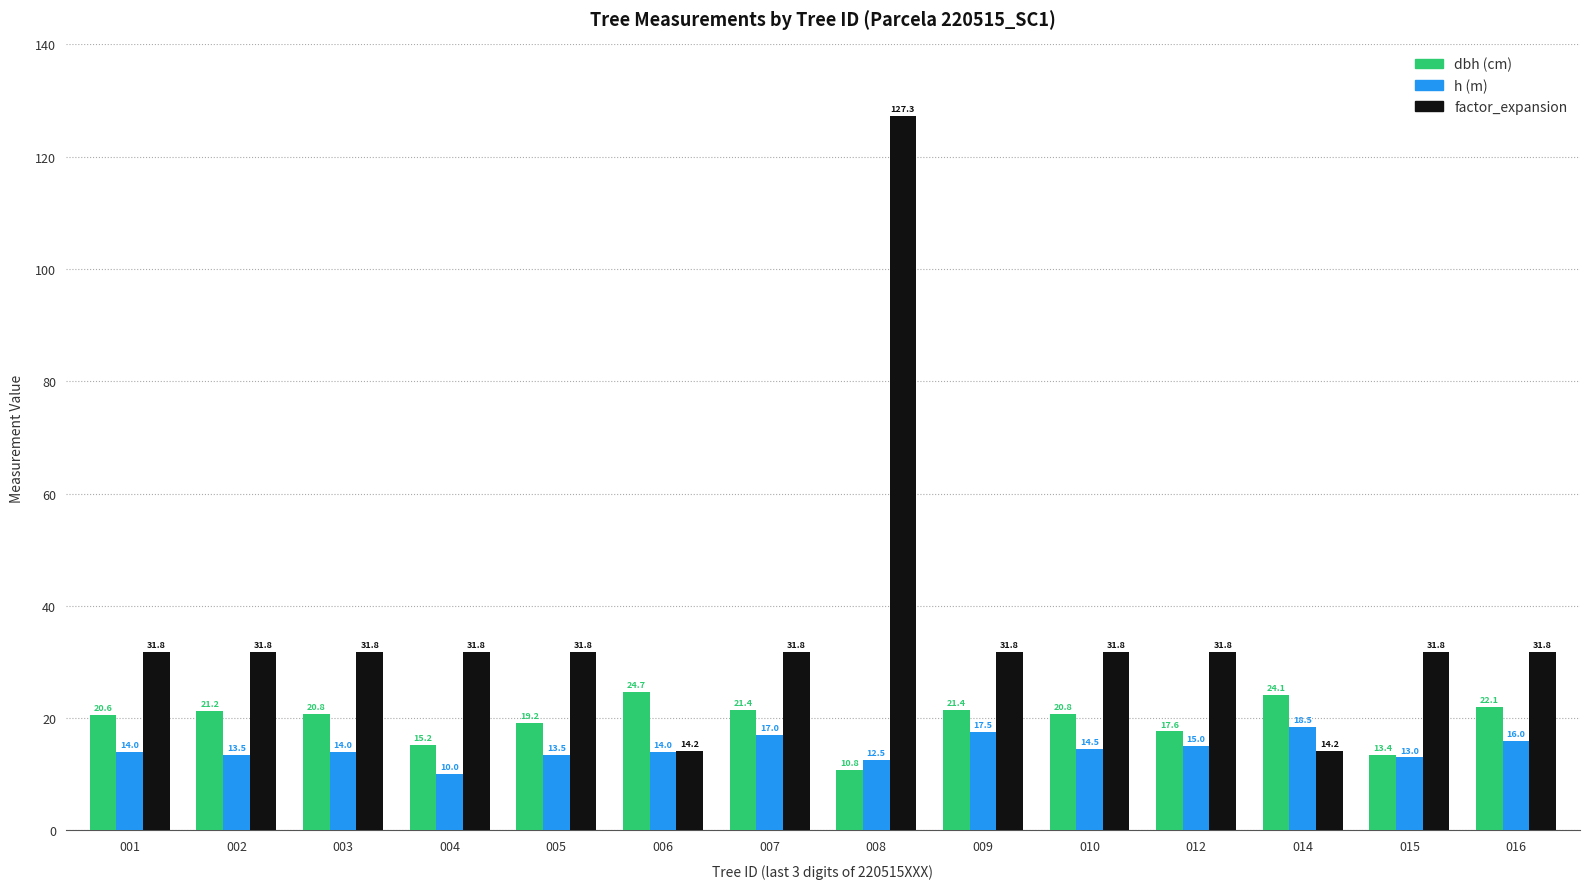

What is the maximum value shown in the chart?

127.3